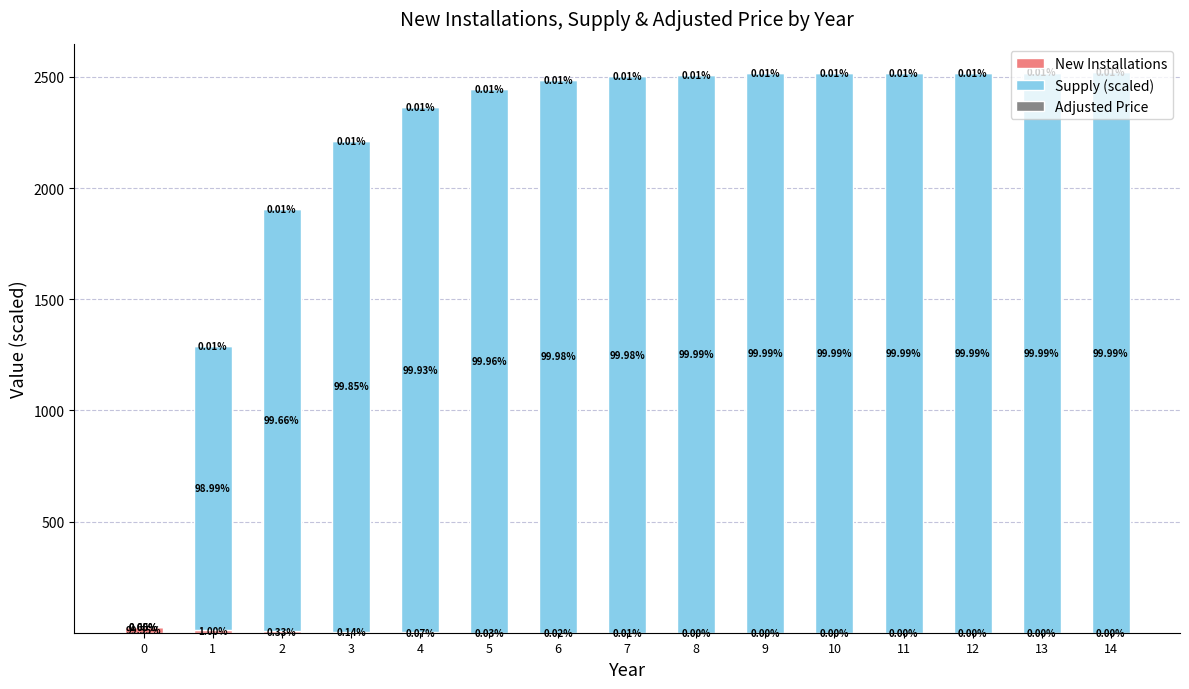

What is the total value across all series at 11?

2518.8